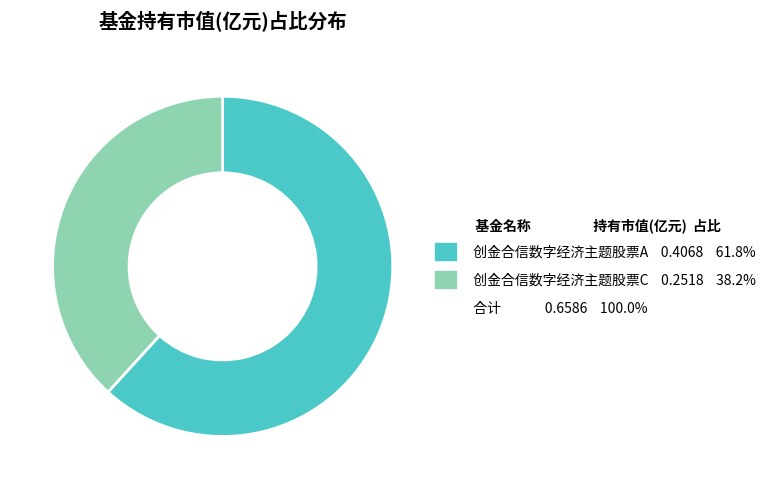

Is there a majority slice in this chart?

Yes